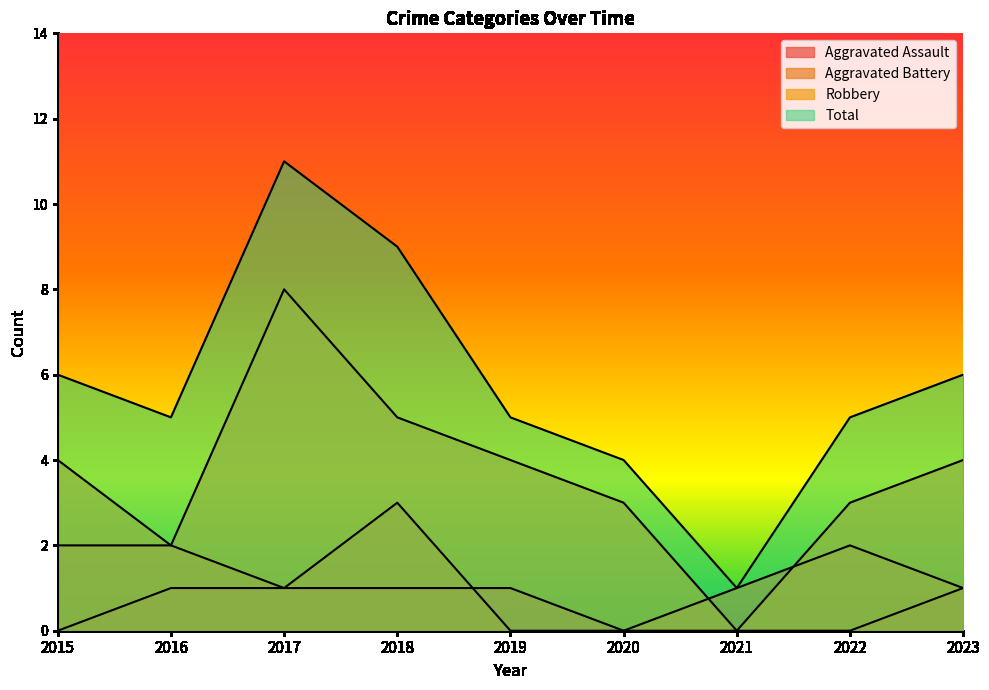

Which category has the highest value in the Robbery series?

2017